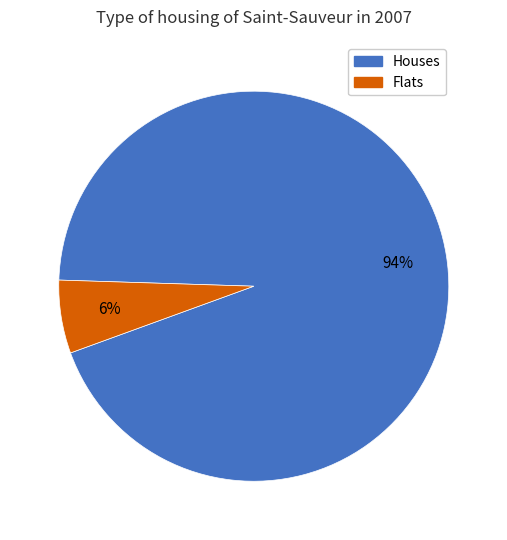

To the nearest percent, what is the average slice percentage?

50%